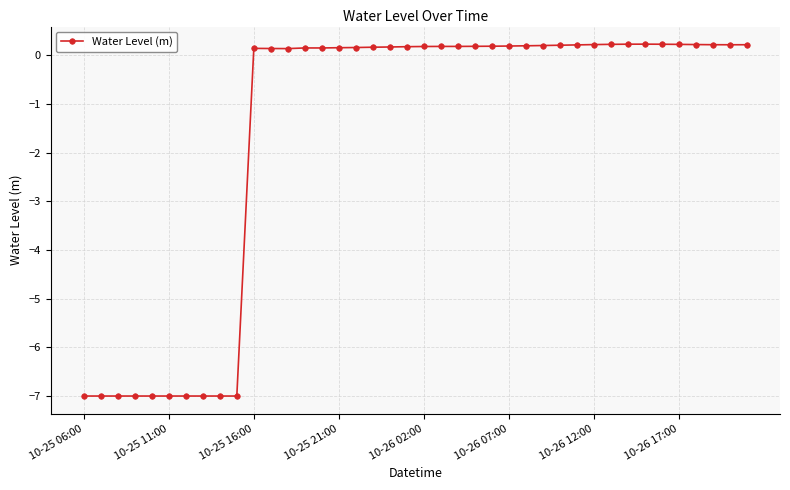

What is the value of the 32nd point from the left?

0.2